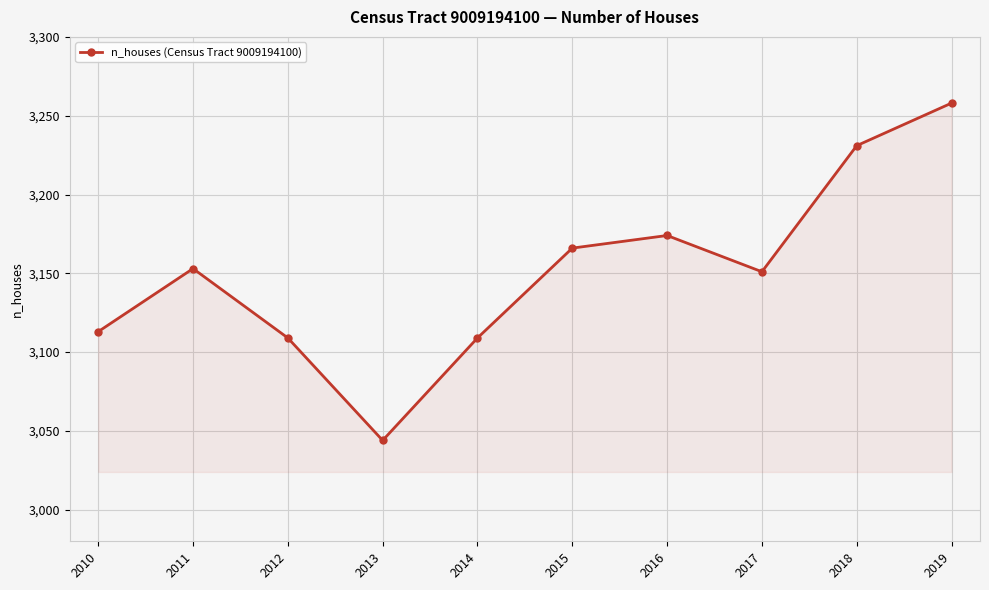

How many interior local peaks (higher than both neighbors) does the data have?

2